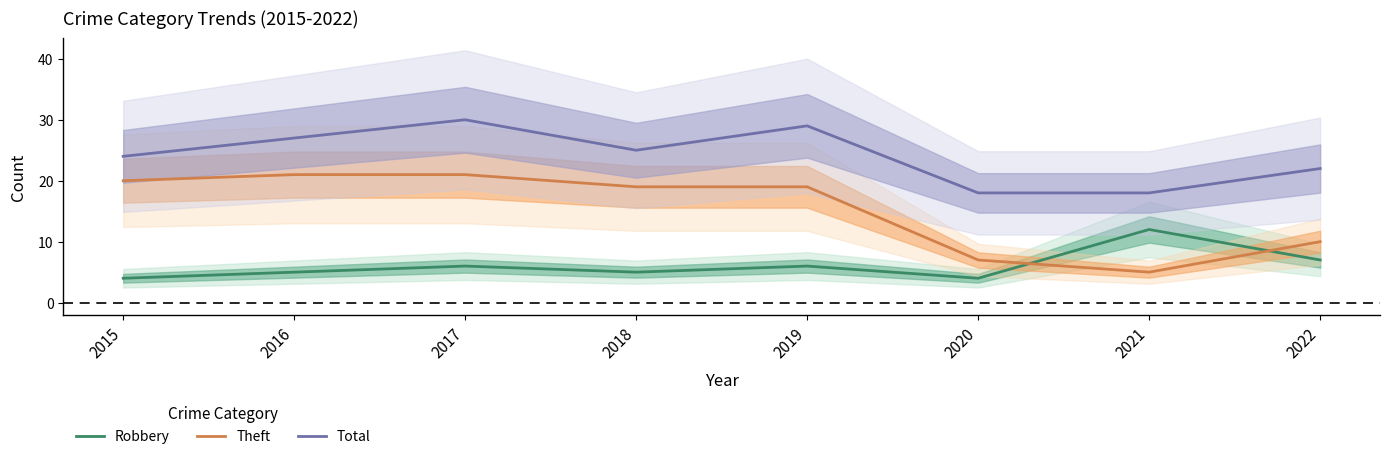

What value does the Robbery series have at 2020?

4